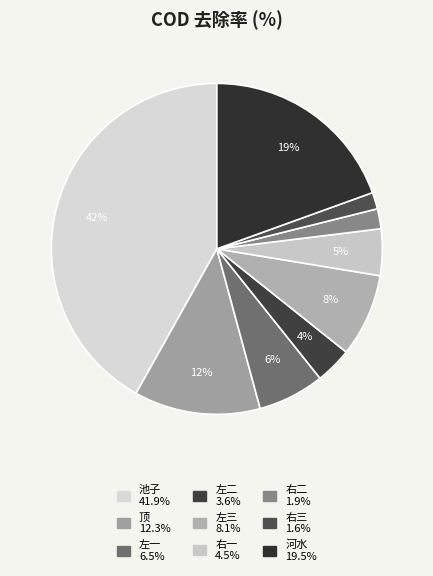

To the nearest percent, what portion does 河水 represent?

19%